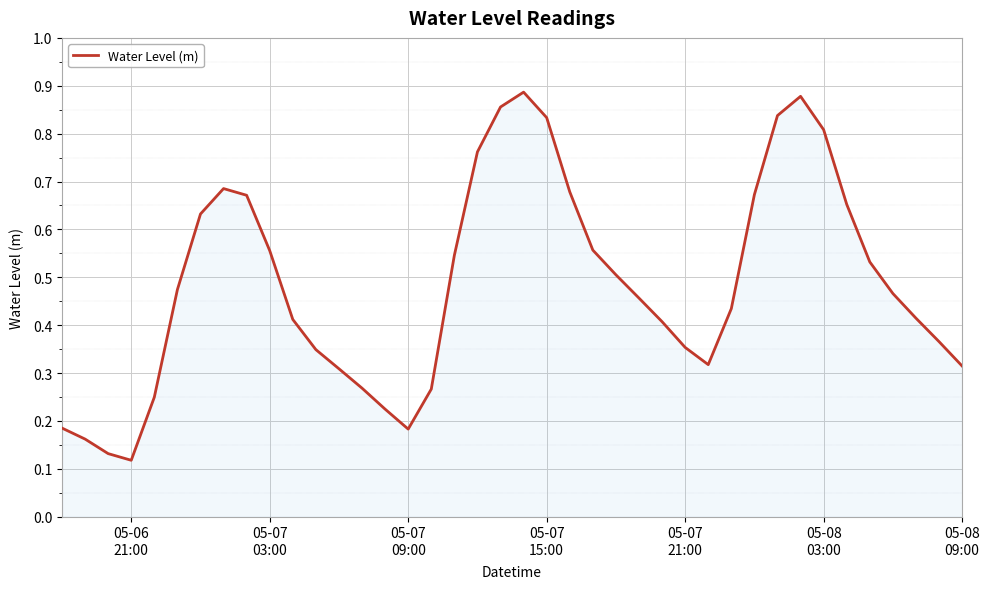

Reading left to right, transcribe all the data shown in this chart.

0.2	0.2	0.1	0.1	0.2	0.5	0.6	0.7	0.7	0.6	0.4	0.3	0.3	0.3	0.2	0.2	0.3	0.5	0.8	0.9	0.9	0.8	0.7	0.6	0.5	0.5	0.4	0.4	0.3	0.4	0.7	0.8	0.9	0.8	0.7	0.5	0.5	0.4	0.4	0.3